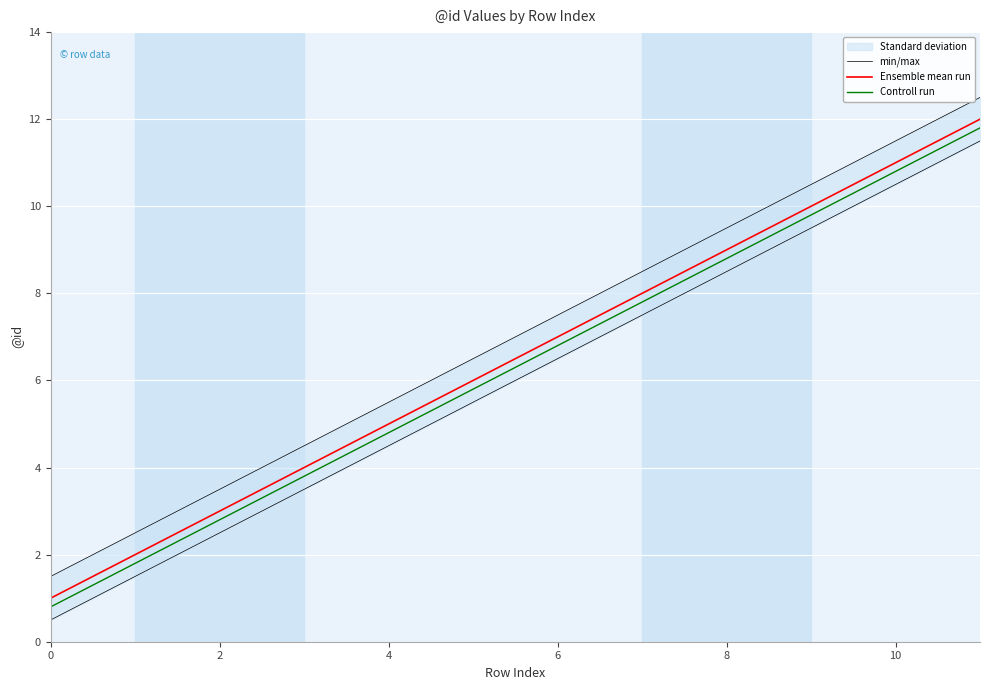

How many categories are shown in the chart?

12